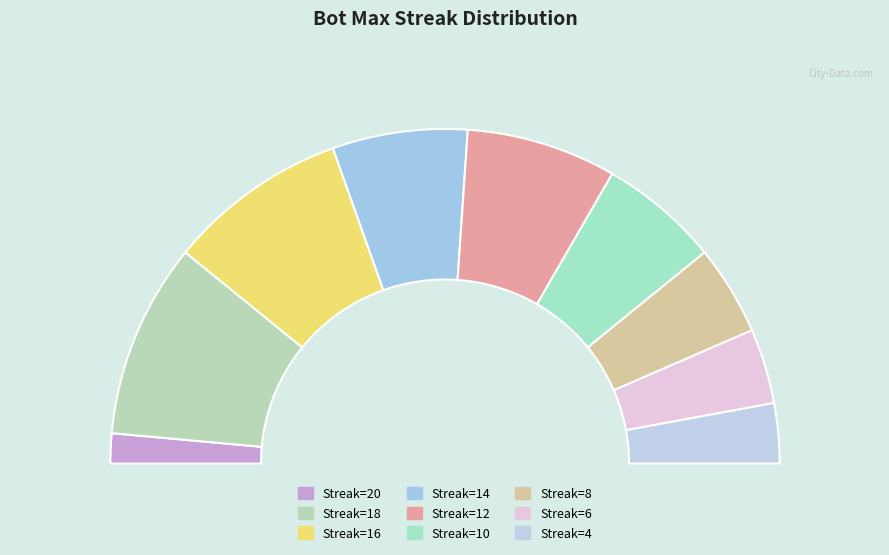

What is the largest slice in the pie chart?

18